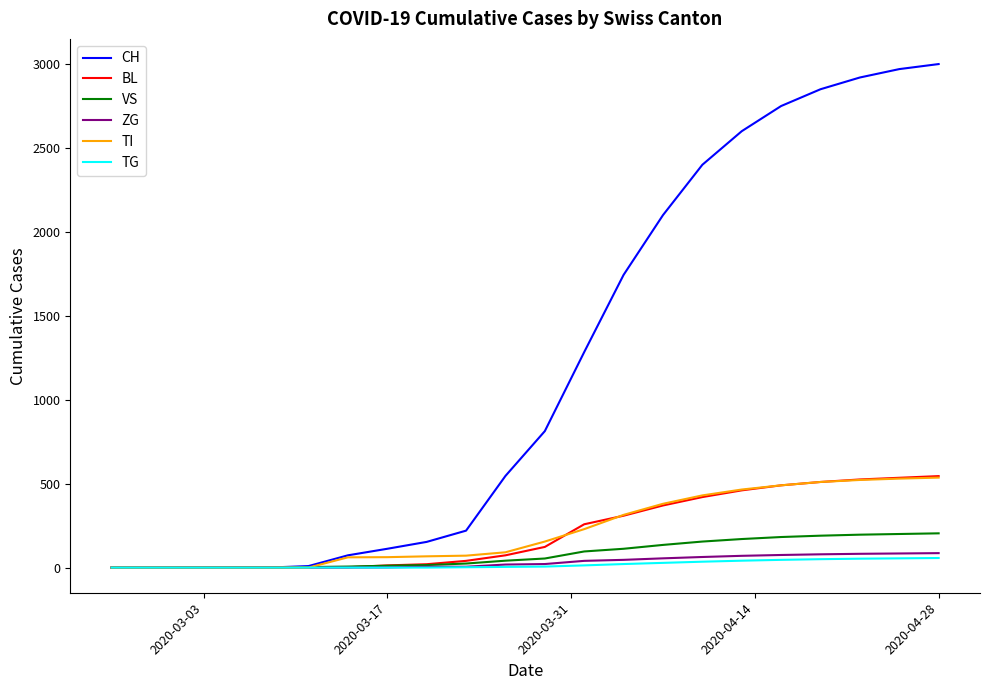

What is the maximum value for BL?

545